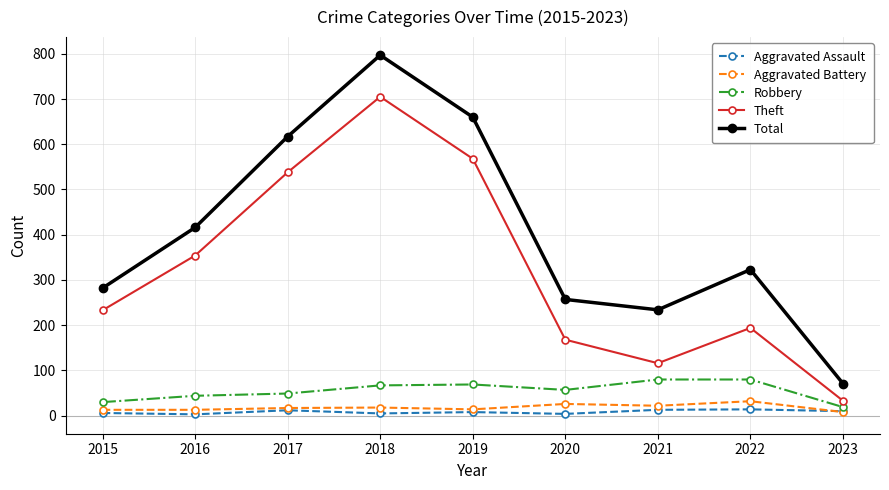

At which category does Theft reach its first local peak?

2018